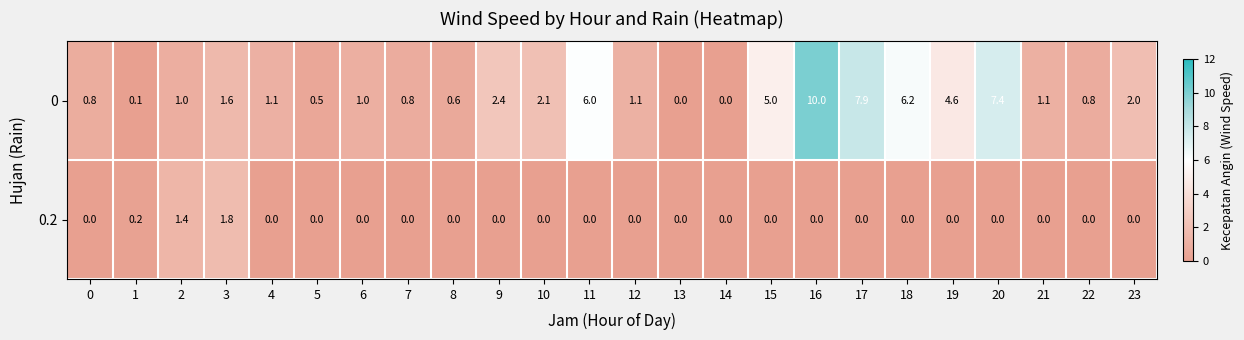

List the series in order of their overall mean, lowest first.

0.2, 0